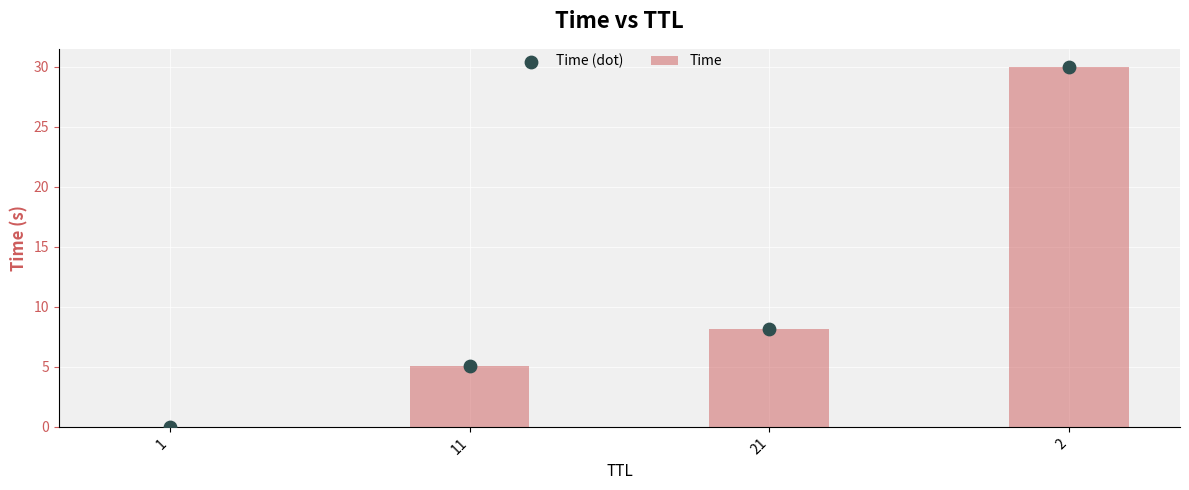

What are all the series names shown in the legend?

Time, Time (dot)